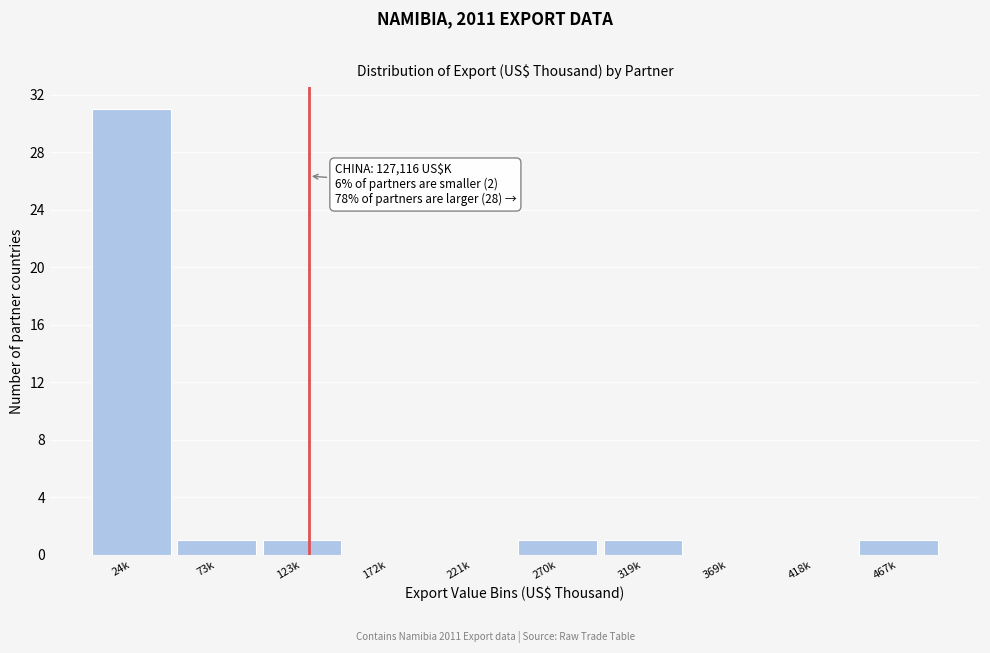

Reading left to right, list all the values displayed in this chart.

24k=31	73k=1	123k=1	172k=0	221k=0	270k=1	319k=1	369k=0	418k=0	467k=1